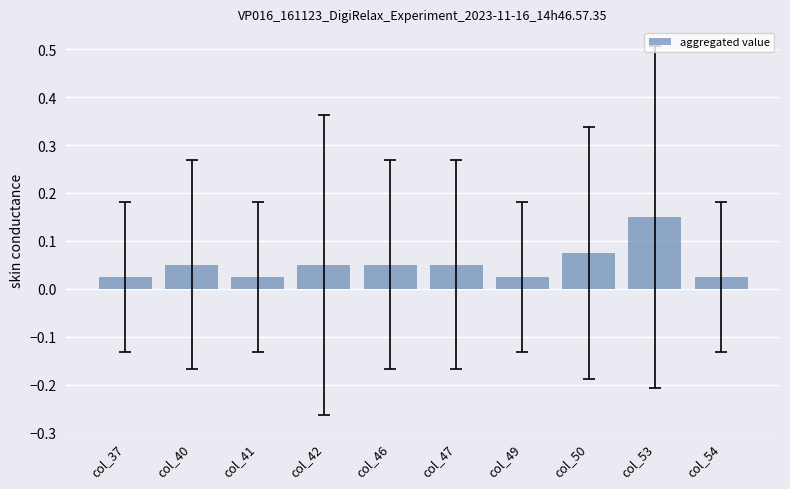

Which has a higher value, col_41 or col_42?

col_42